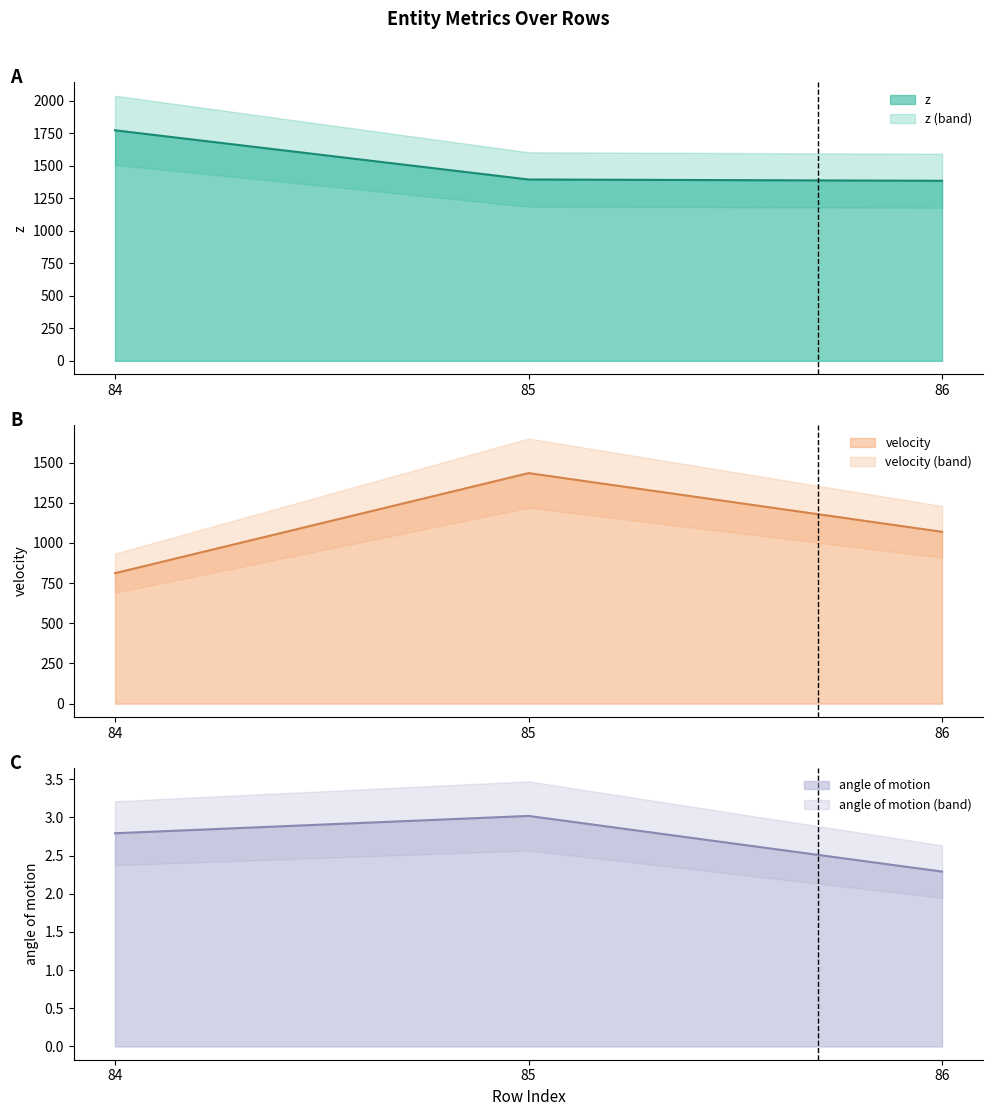

Does the chart have visible grid lines?

No